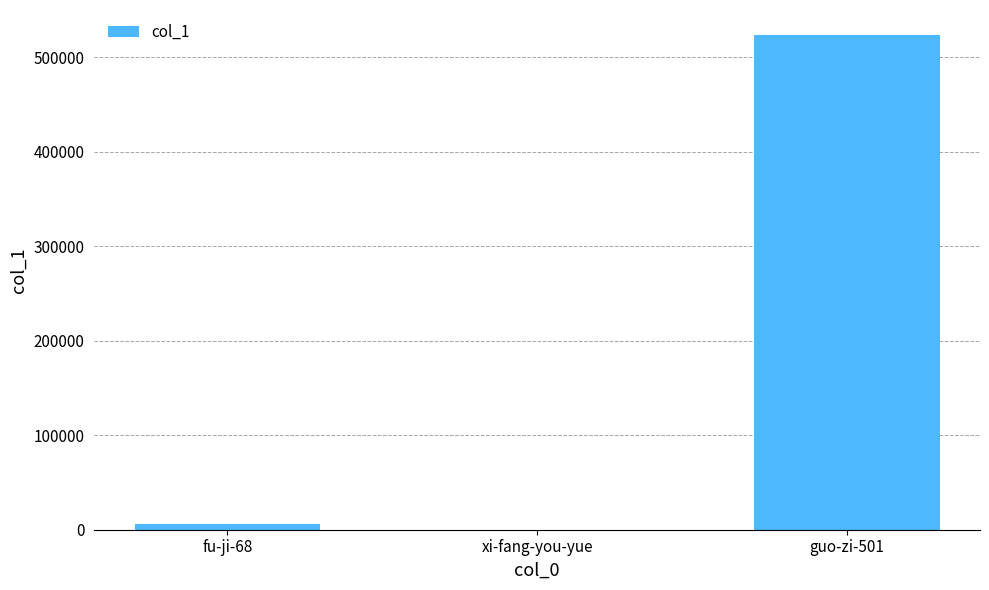

What is the approximate value at fu-ji-68?

5596